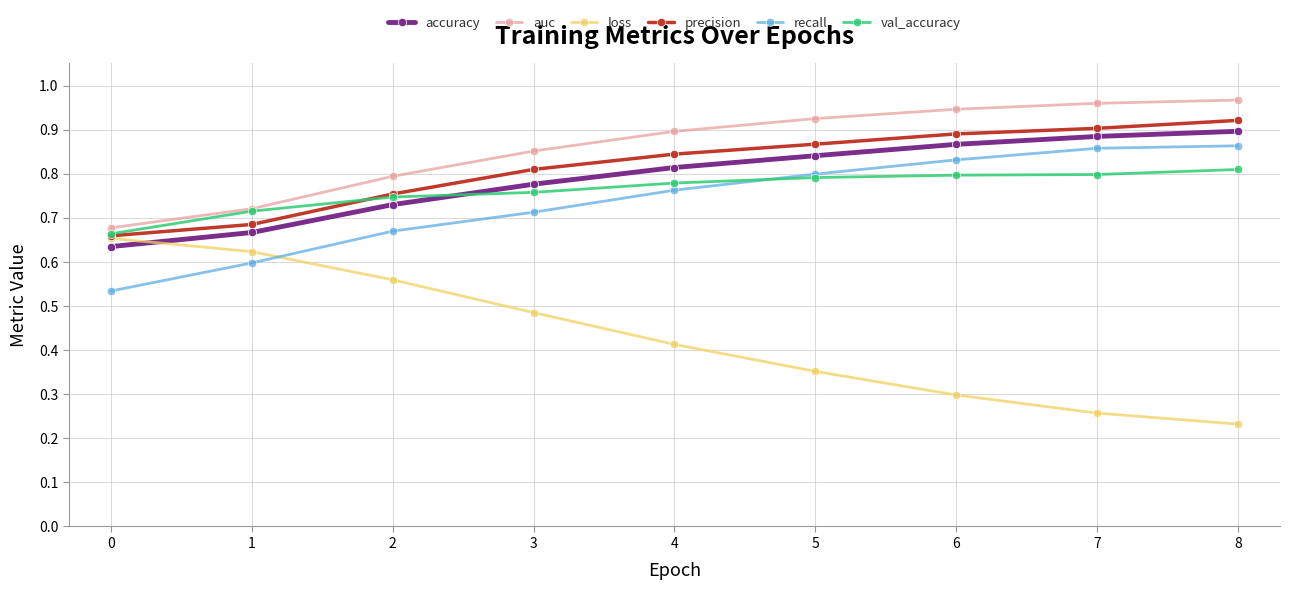

How many val_accuracy values are between 0 and 1?

9